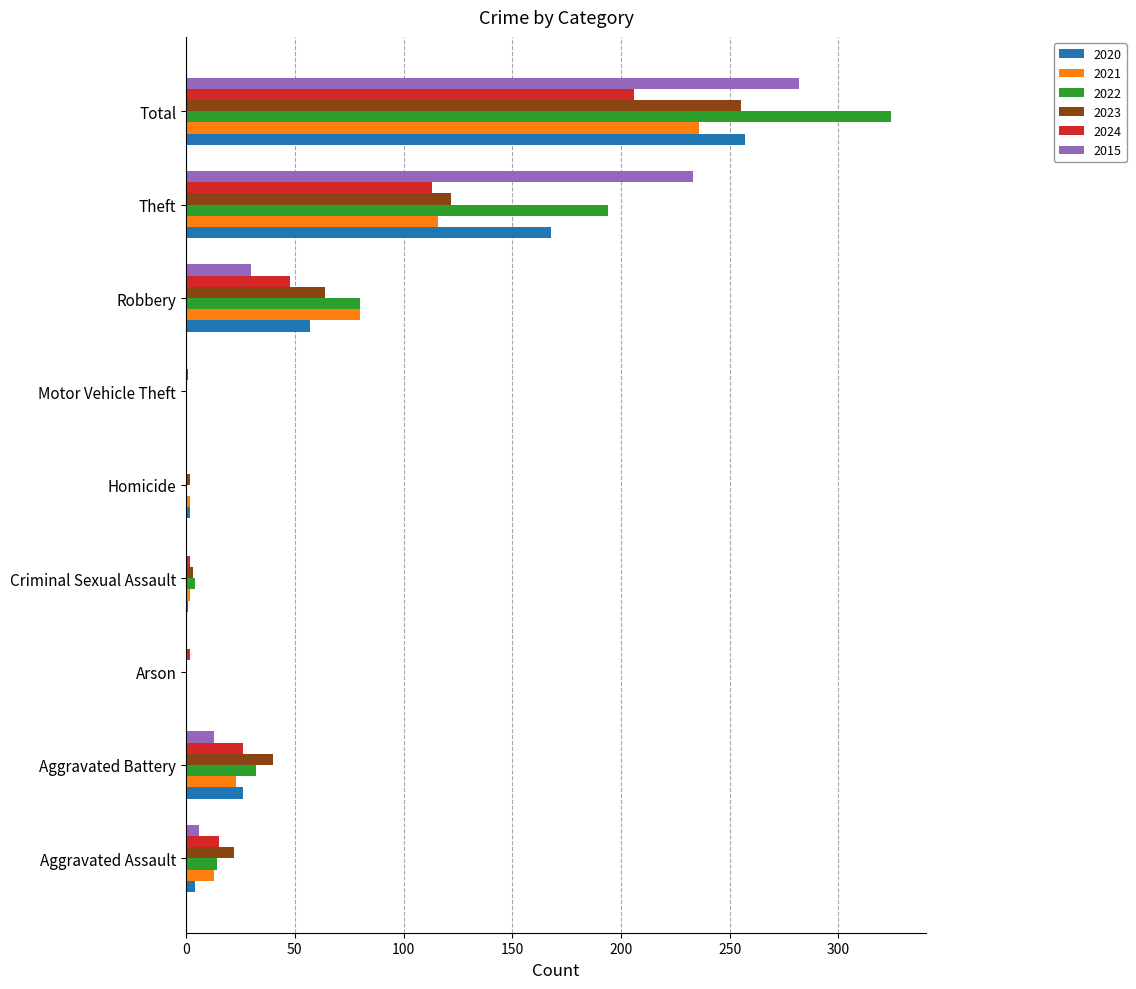

Is the value of 2022 at Homicide greater than the value of 2021 at Aggravated Assault?

No